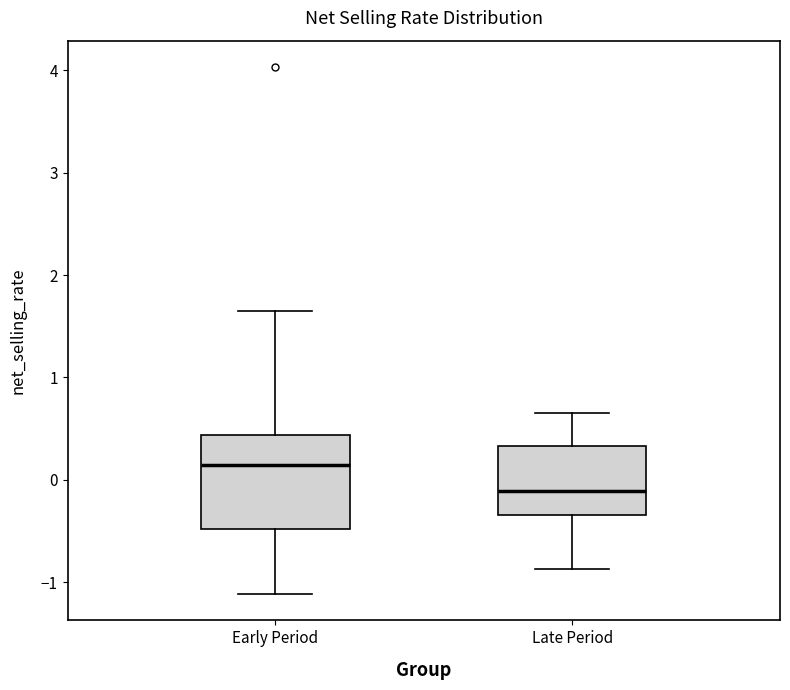

Reading left to right, transcribe this box plot: for each box, give where its median line is, the range the box spans, and where its two whiskers end, as read against the y-axis. The values are not printed on the chart, so give them approximately, as read against the axis.

Early Period: median 0.1, box -0.5 to 0.4, whiskers -1.1 to 1.6
Late Period: median -0.1, box -0.3 to 0.3, whiskers -0.9 to 0.6